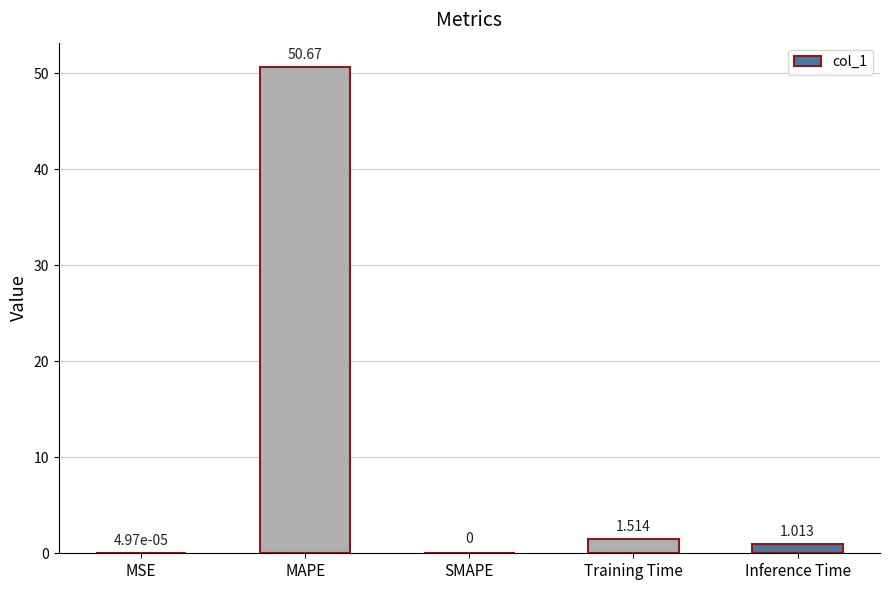

Which label corresponds to the largest value in the chart?

MAPE